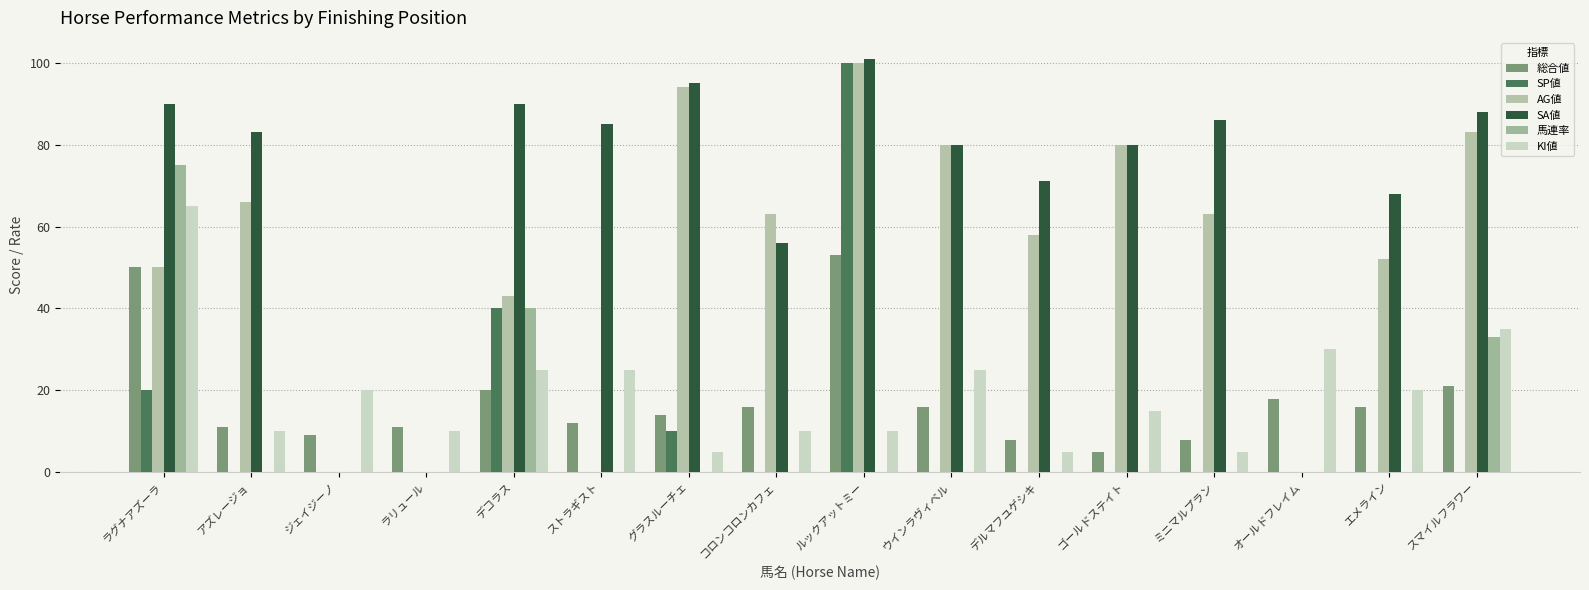

What is the difference between the maximum and minimum values in the AG値 series?

100